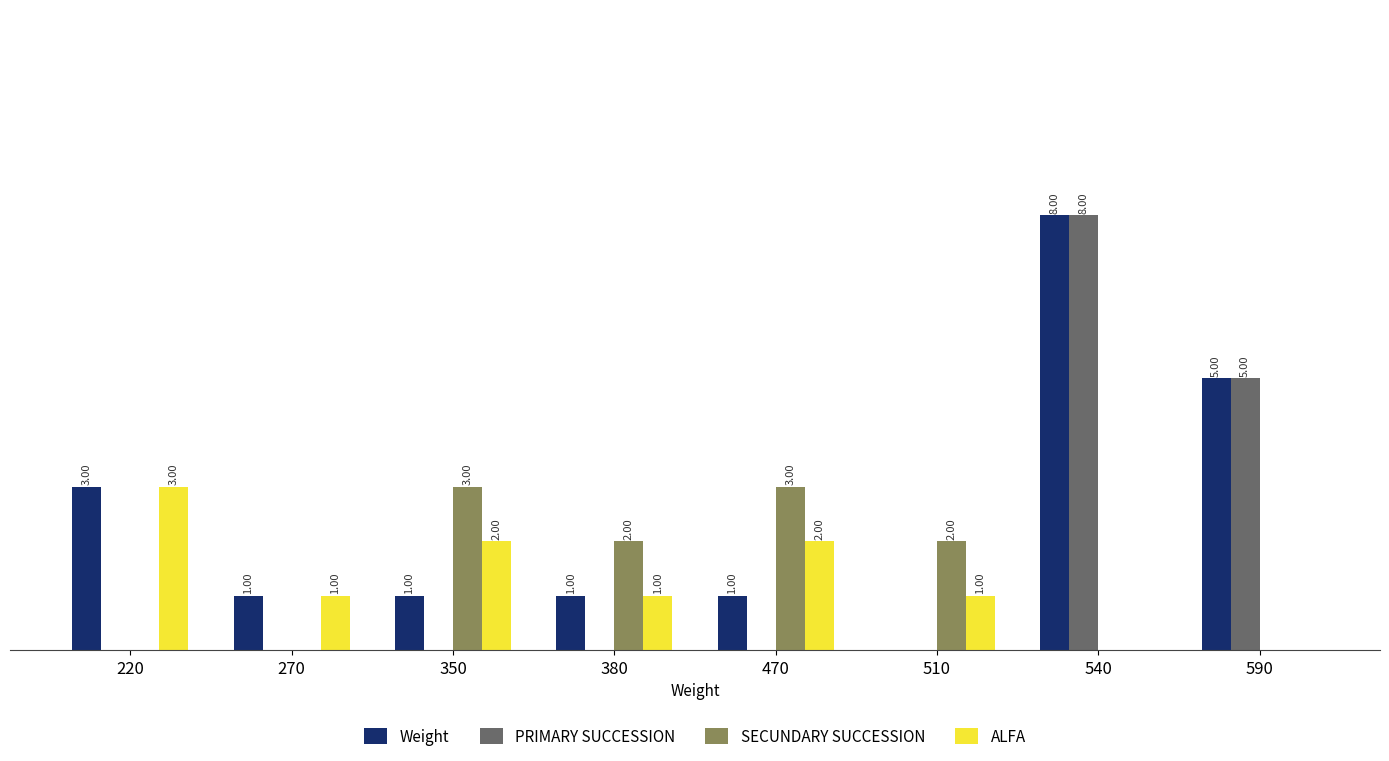

Which series has the largest total across all categories?

Weight